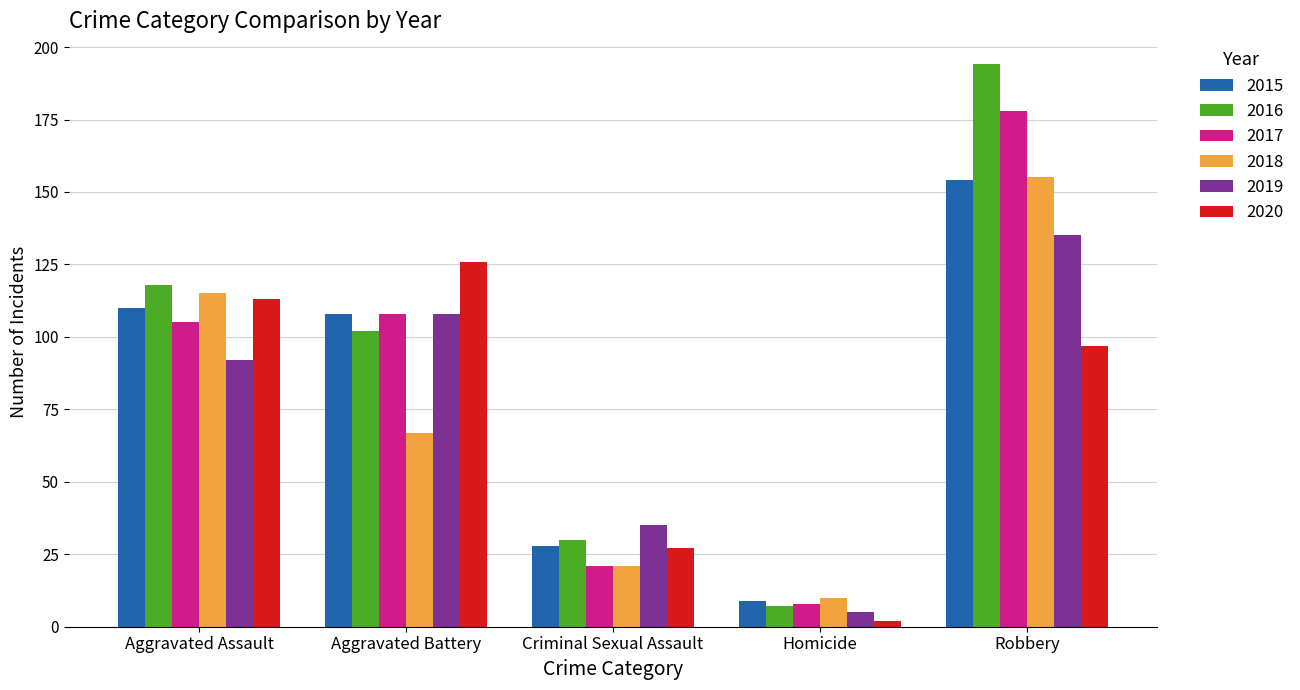

At which category is the sum across all series the highest?

Robbery